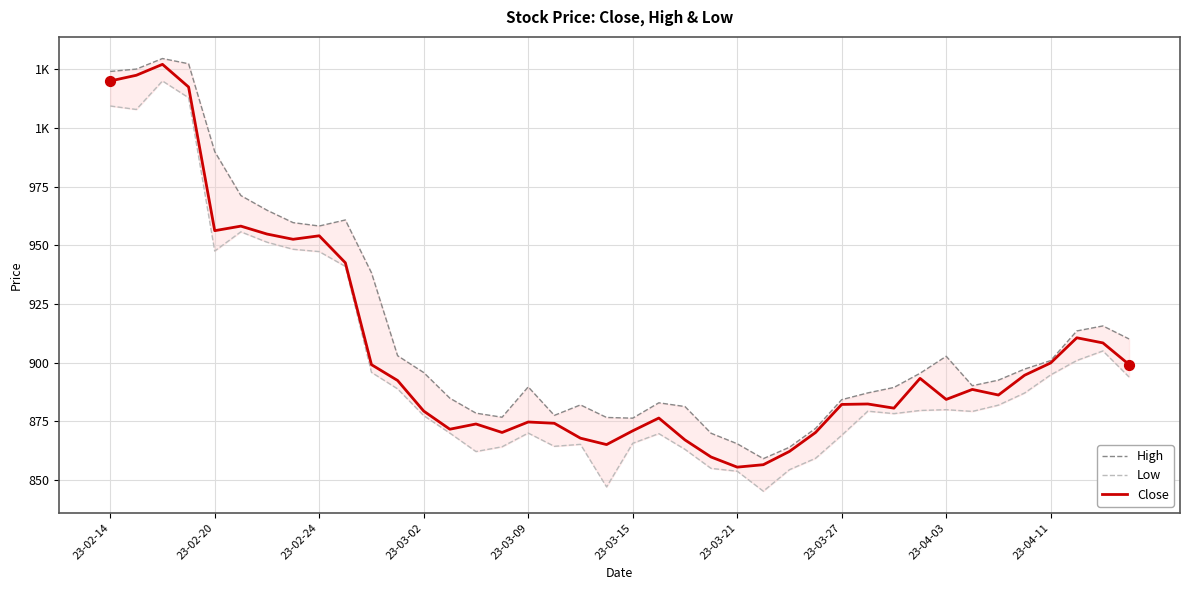

Which series contains the highest Y value?

High